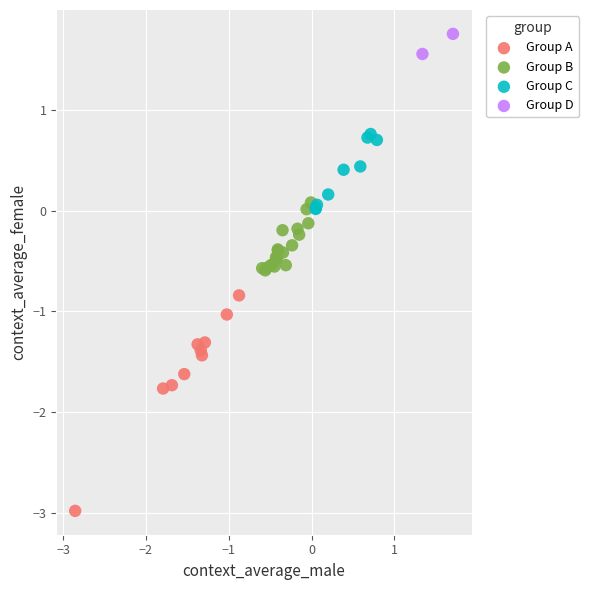

What are all the series names shown in the legend?

Group A, Group B, Group C, Group D